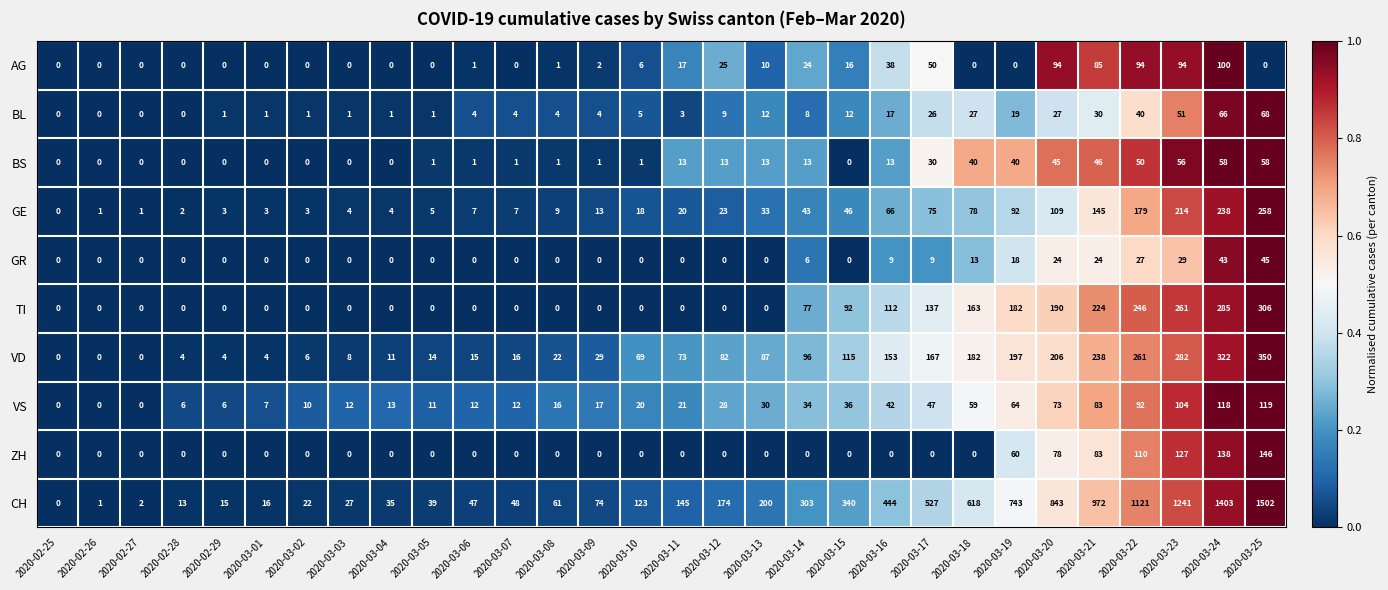

How many values in the ZH series exceed 0?

7